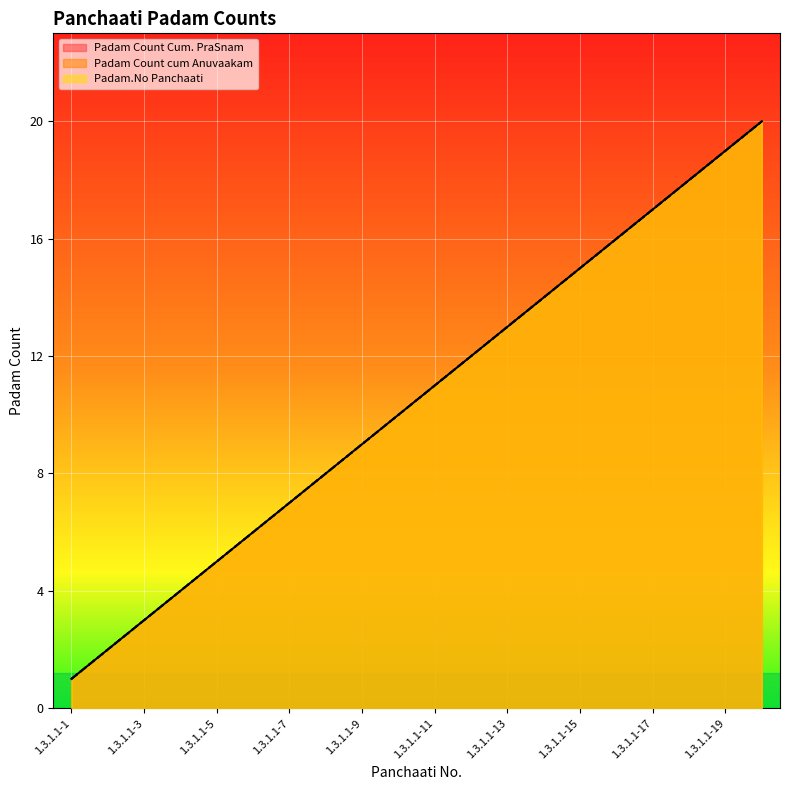

The value of Padam.No Panchaati at 1.3.1.1-1 is 2. True or false?

False